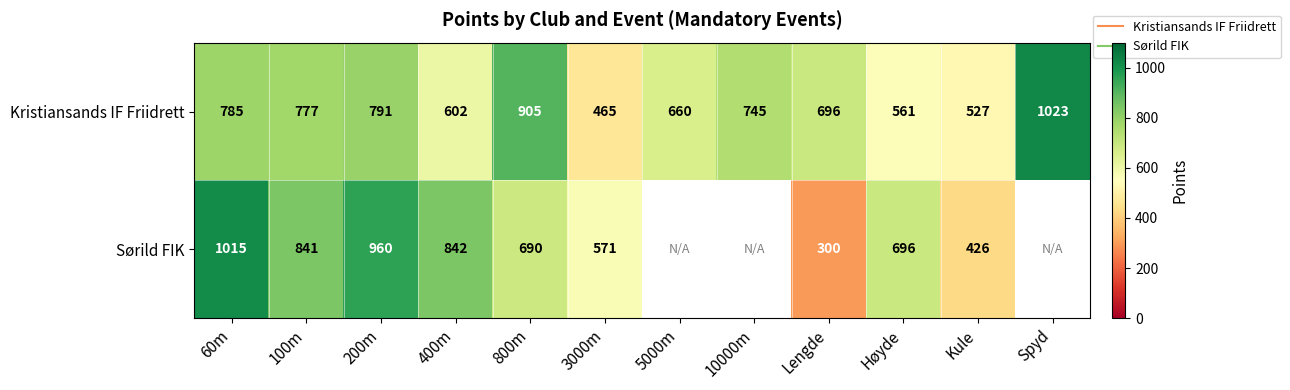

What is the difference between the Kristiansands IF Friidrett values at Høyde and 10000m?

184